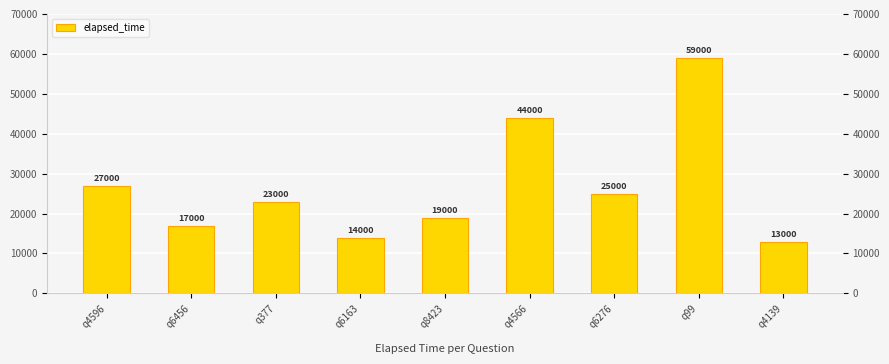

Read the value at q6163, to the nearest 100.

14000